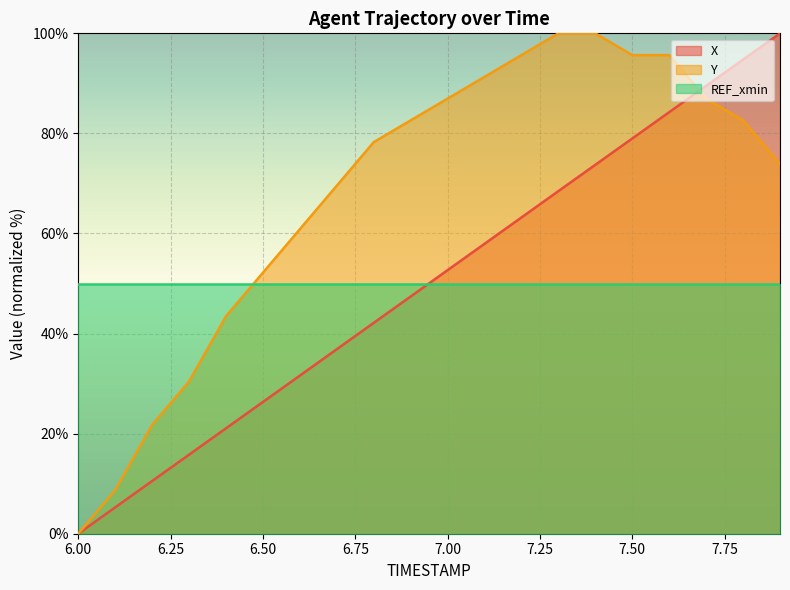

Between which two adjacent categories do X and Y first intersect?

7.6 and 7.7